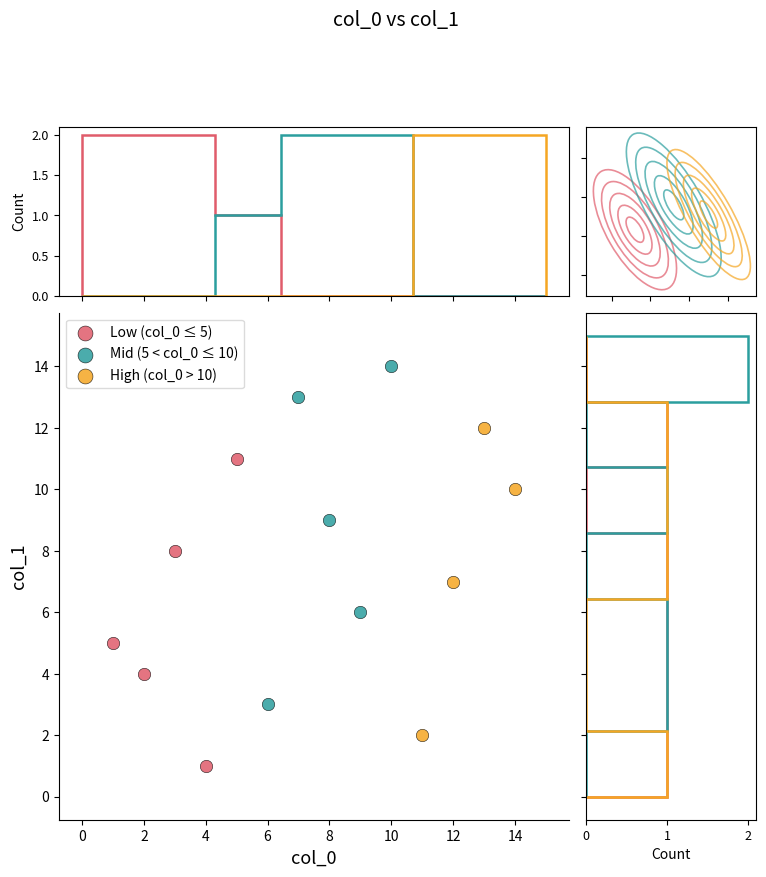

Which series has the widest spread of Y values?

Mid (5 < col_0 ≤ 10)